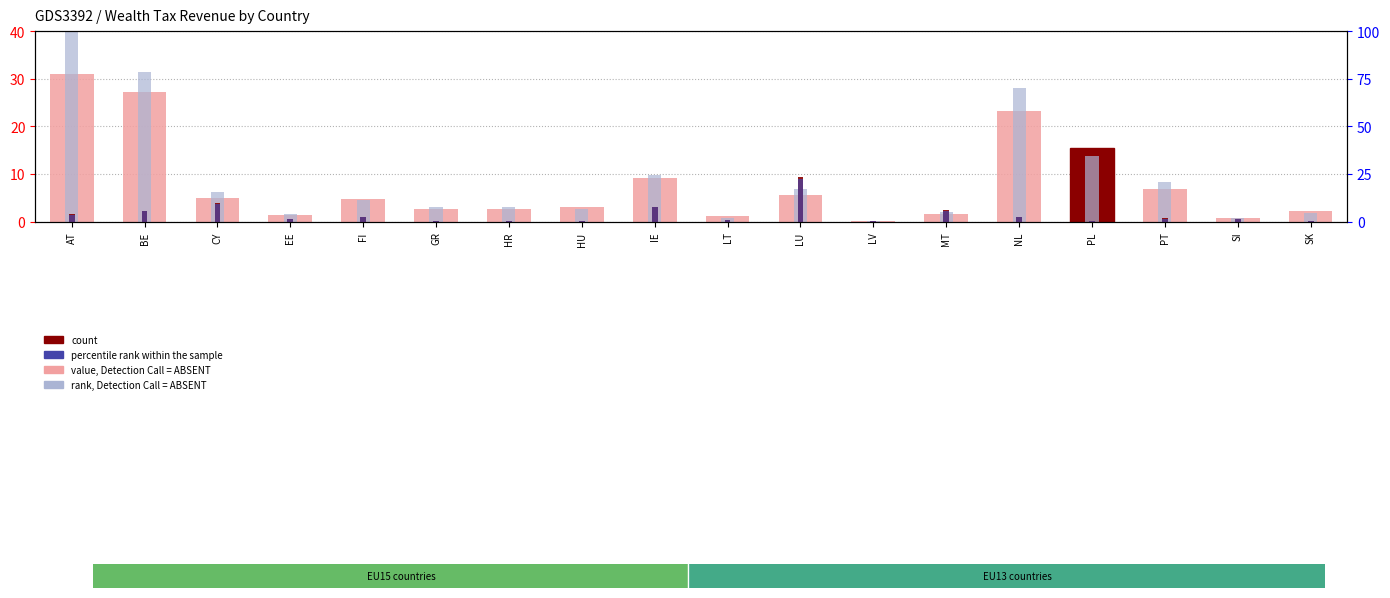

Which series changed the most between EE and SI?

rank, Detection Call = ABSENT